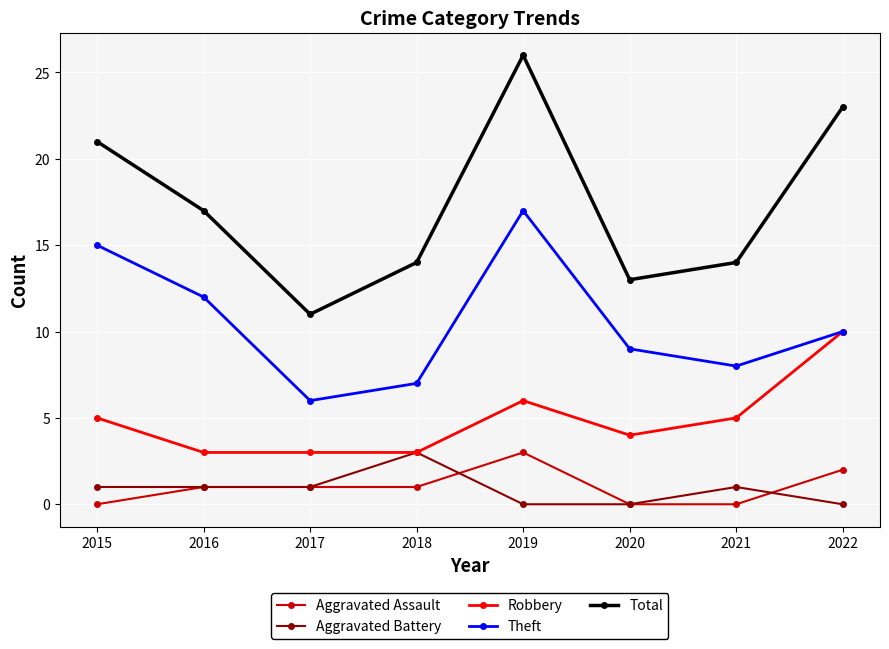

Which series has the widest spread of values?

Total